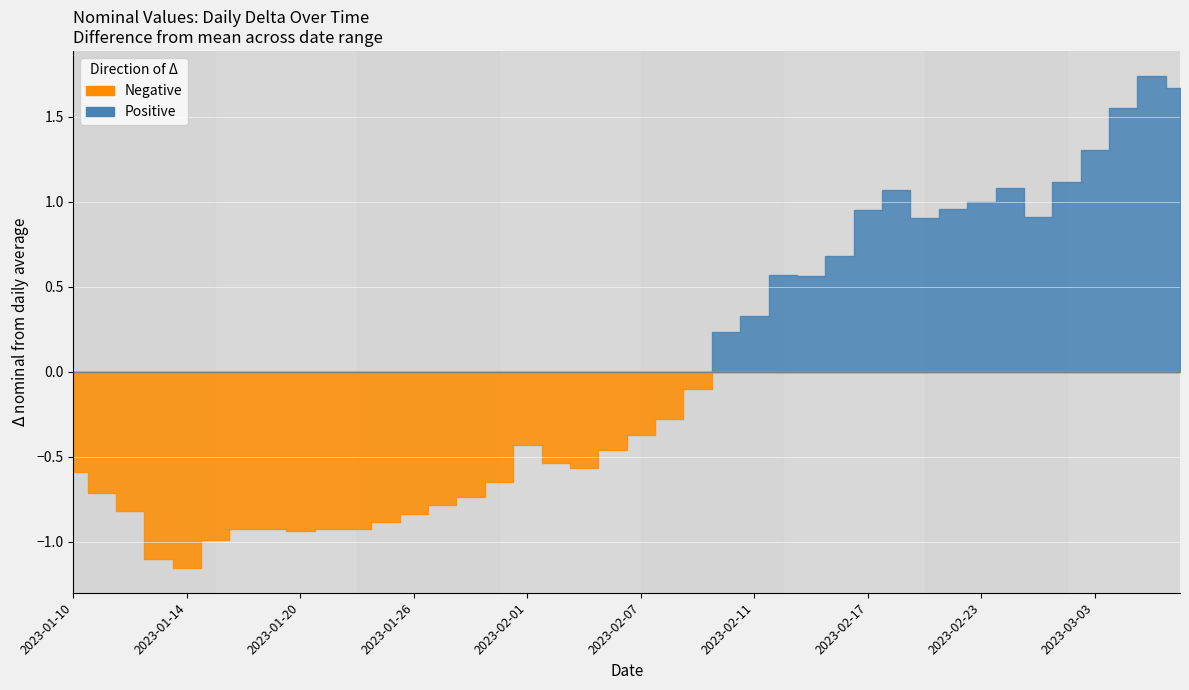

Where is the first local minimum?

4